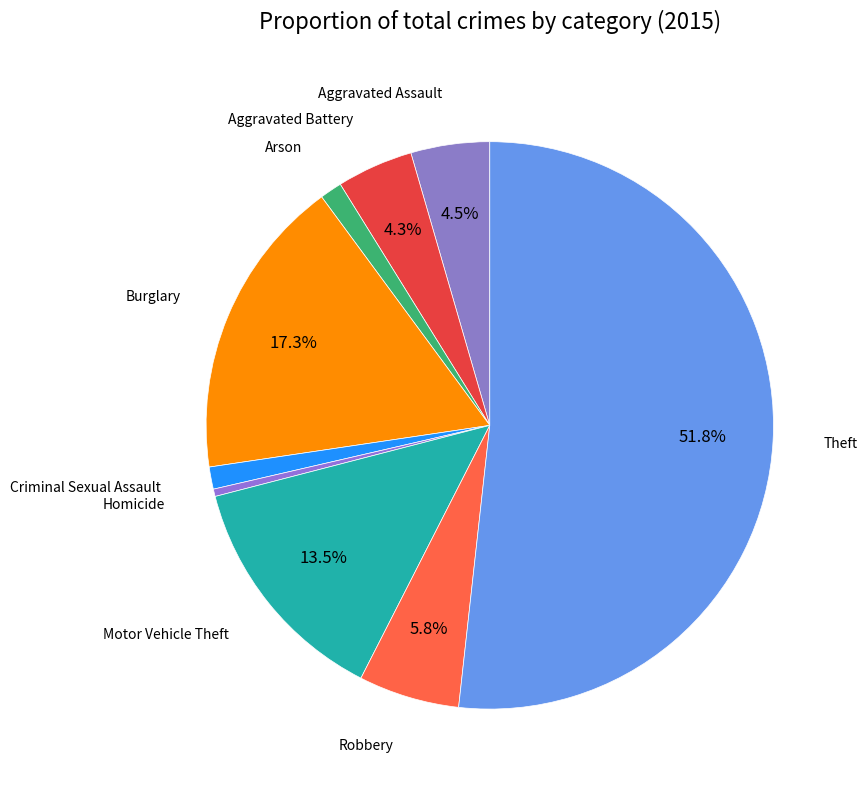

To the nearest percent, what is the average slice percentage?

11%